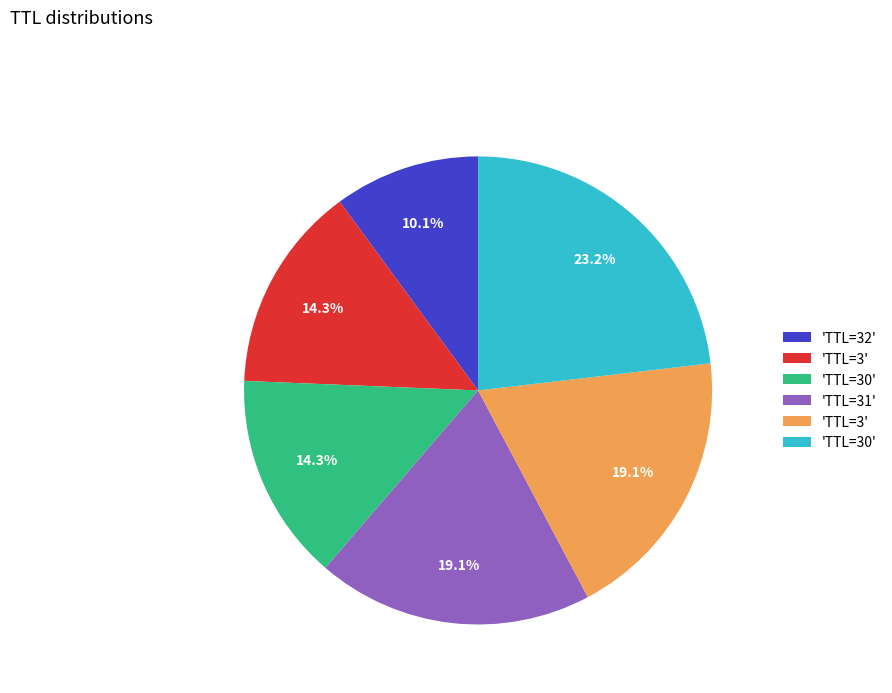

Is there any slice that represents more than half of the pie?

No